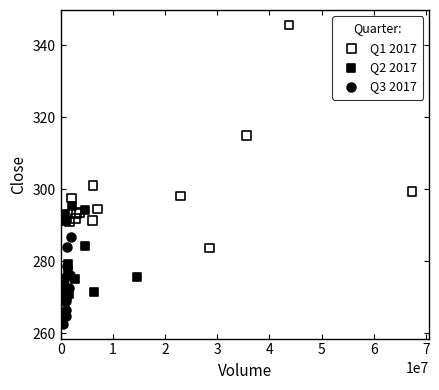

Which series reaches the minimum Y coordinate?

Q3 2017